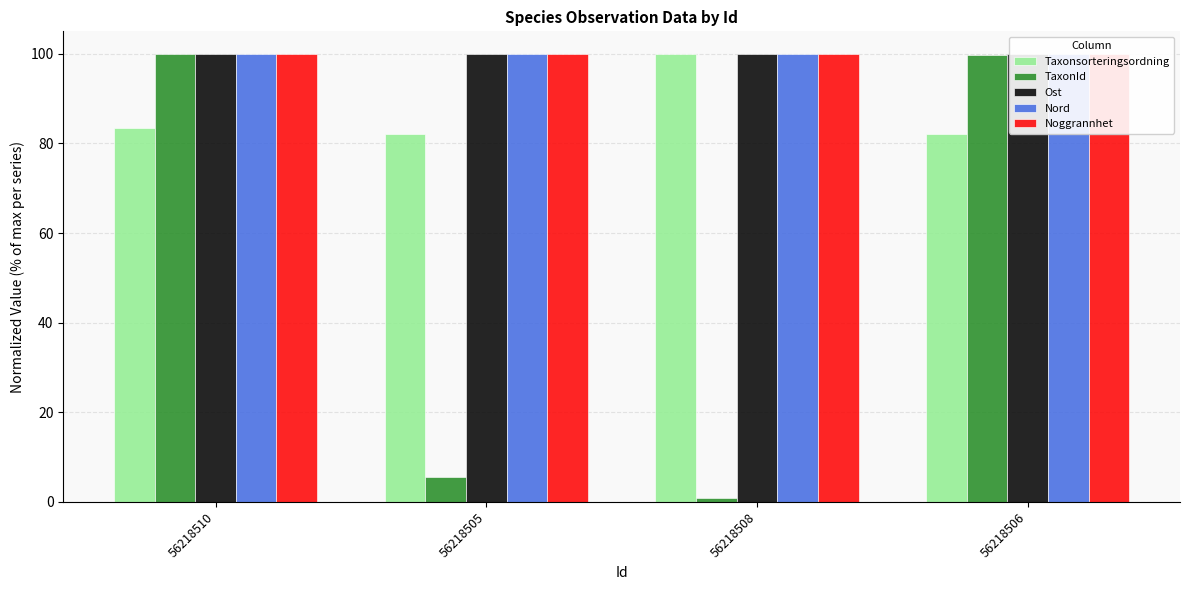

Does the chart contain stacked bars?

No